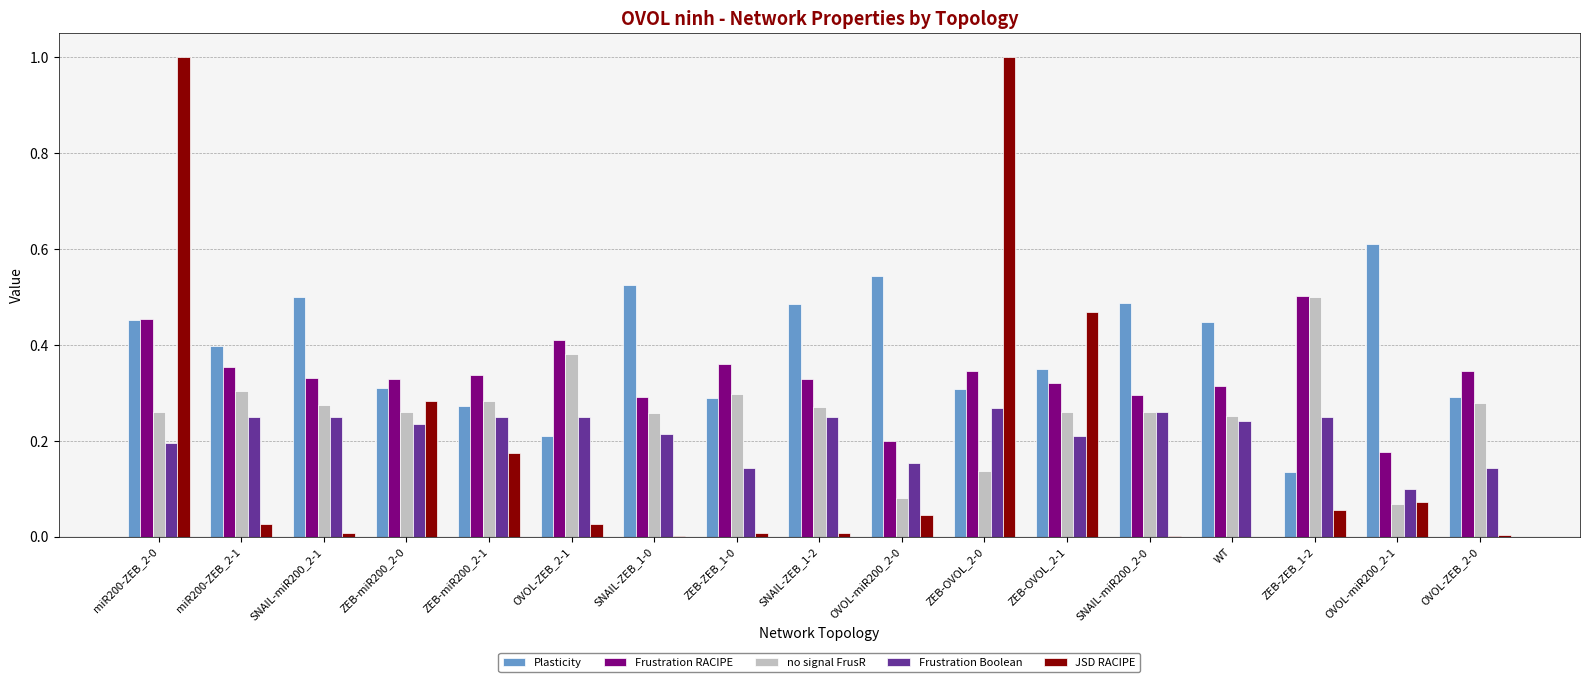

Is it true that Plasticity equals 0.5 at SNAIL-ZEB_1-2?

True